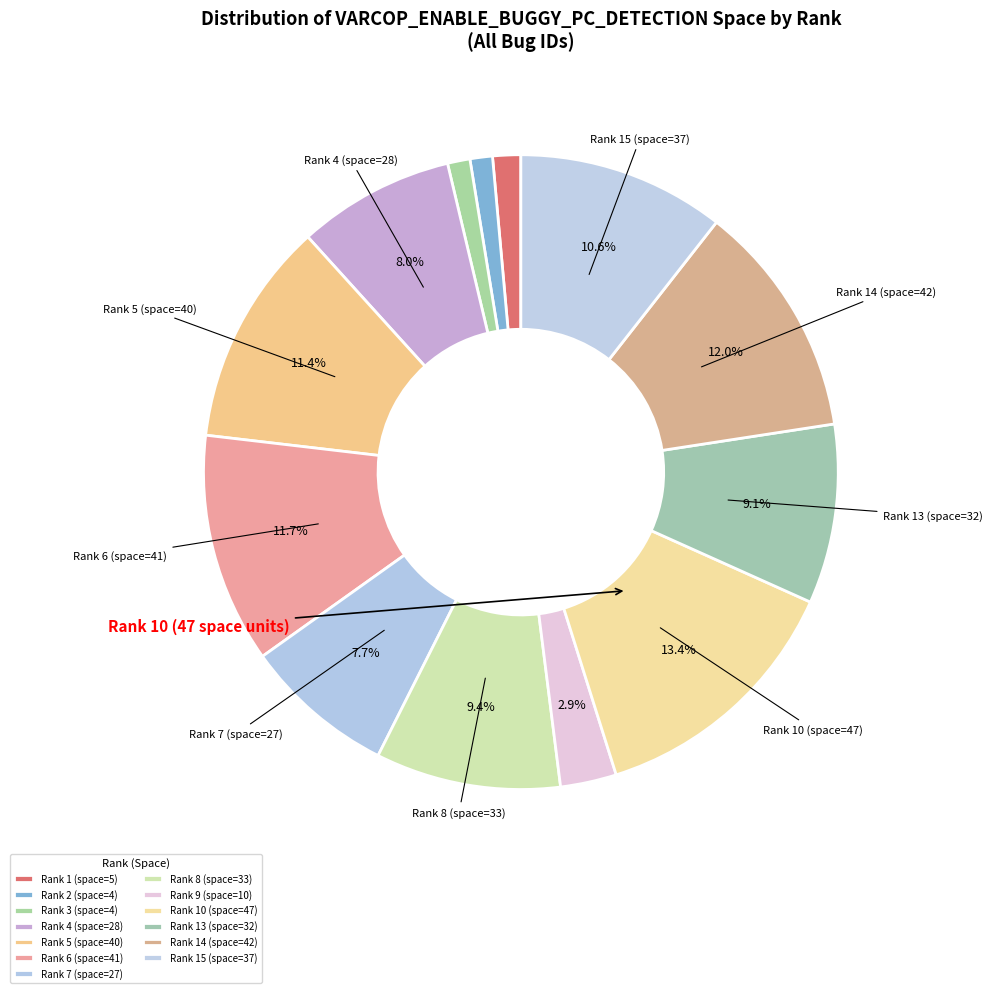

How many segments does this pie chart have?

13